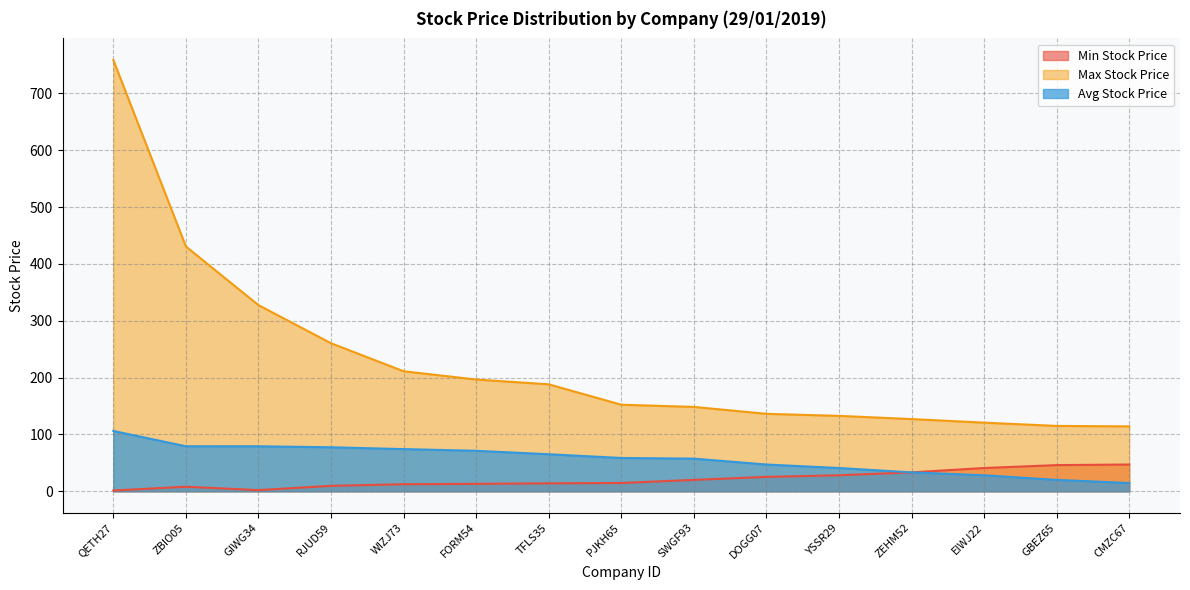

Which series changed the most between GIWG34 and TFLS35?

Max Stock Price